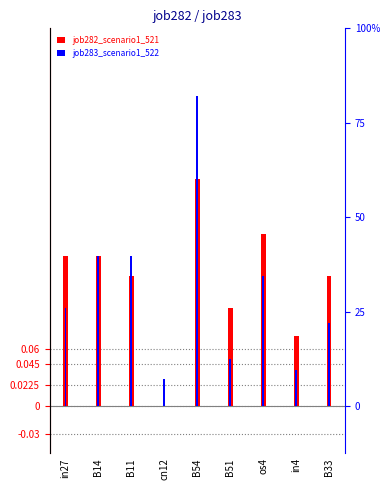

What are all the series names shown in the legend?

job282_scenario1_521, job283_scenario1_522